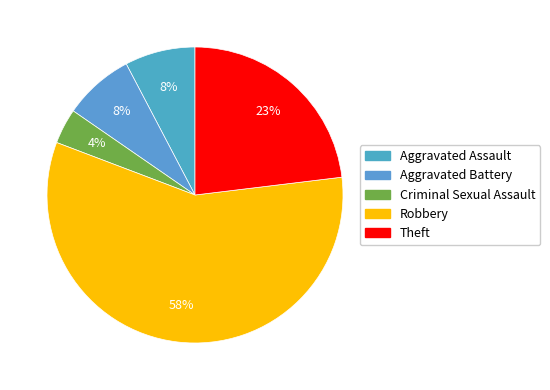

Which category accounts for the majority?

Robbery